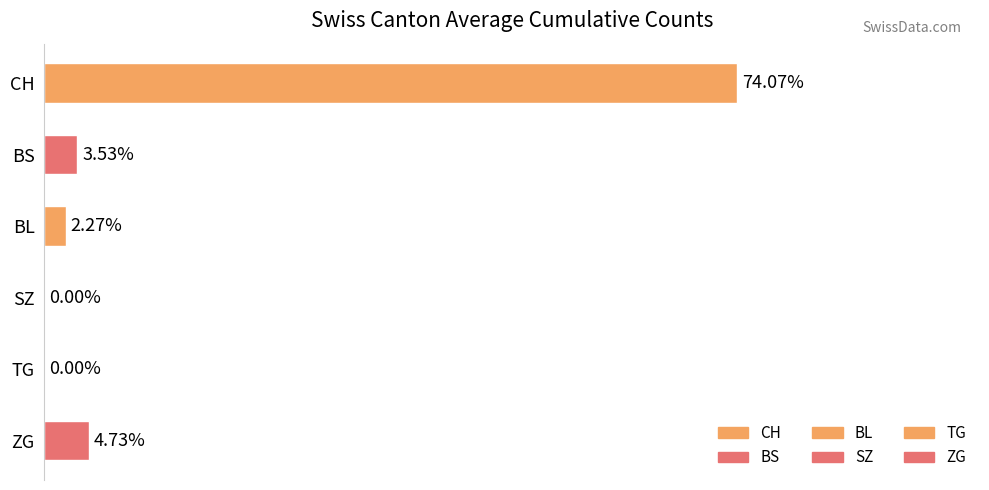

Between TG and CH, which is larger?

CH